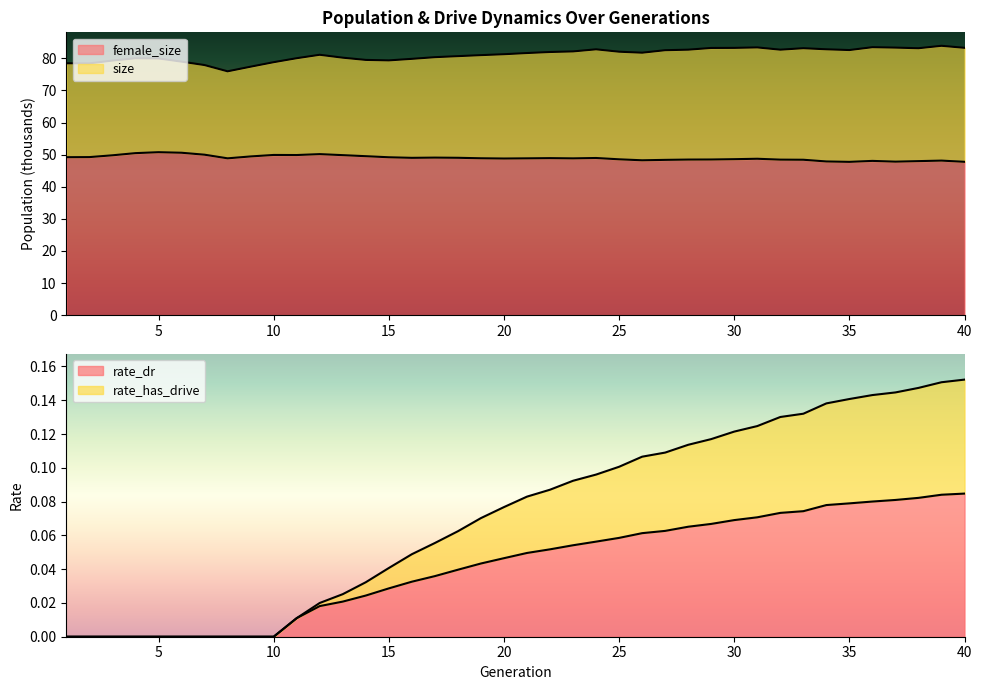

Between 6 and 7, which series saw the biggest shift?

size